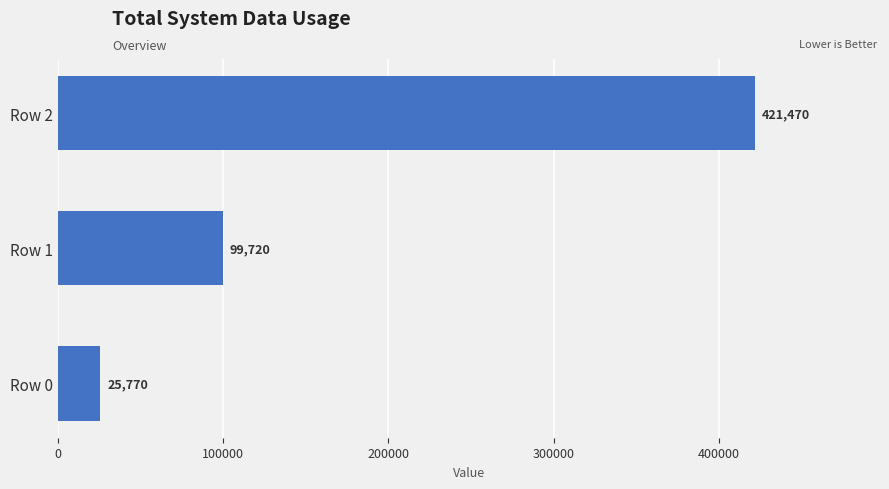

Rank the categories by value from highest to lowest.

Row 2, Row 1, Row 0